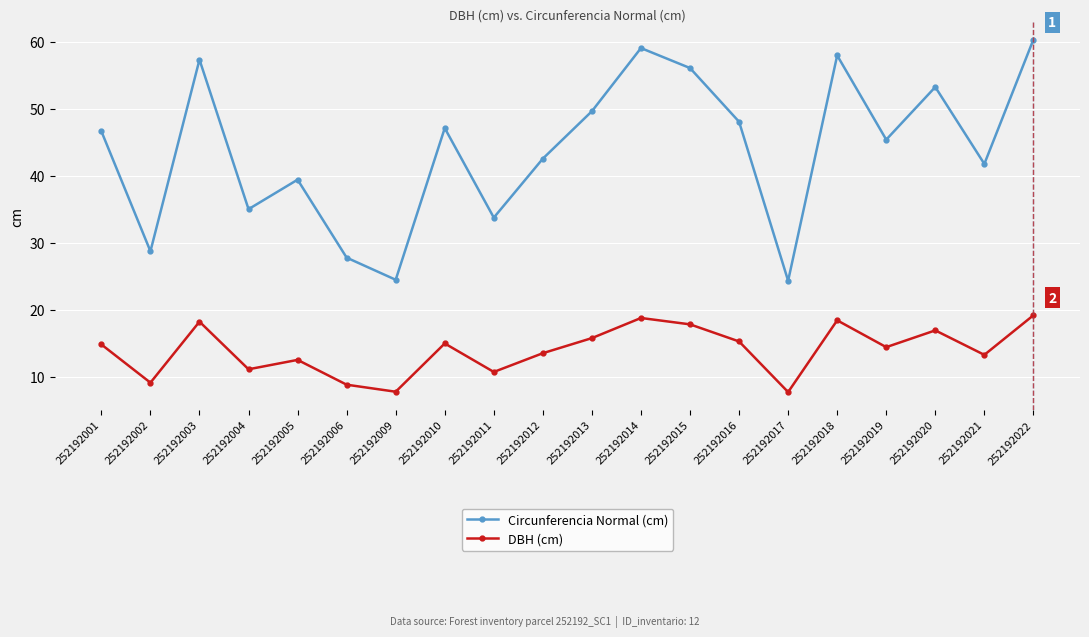

Rank the series by their maximum value, from highest to lowest.

Circunferencia Normal (cm), DBH (cm)